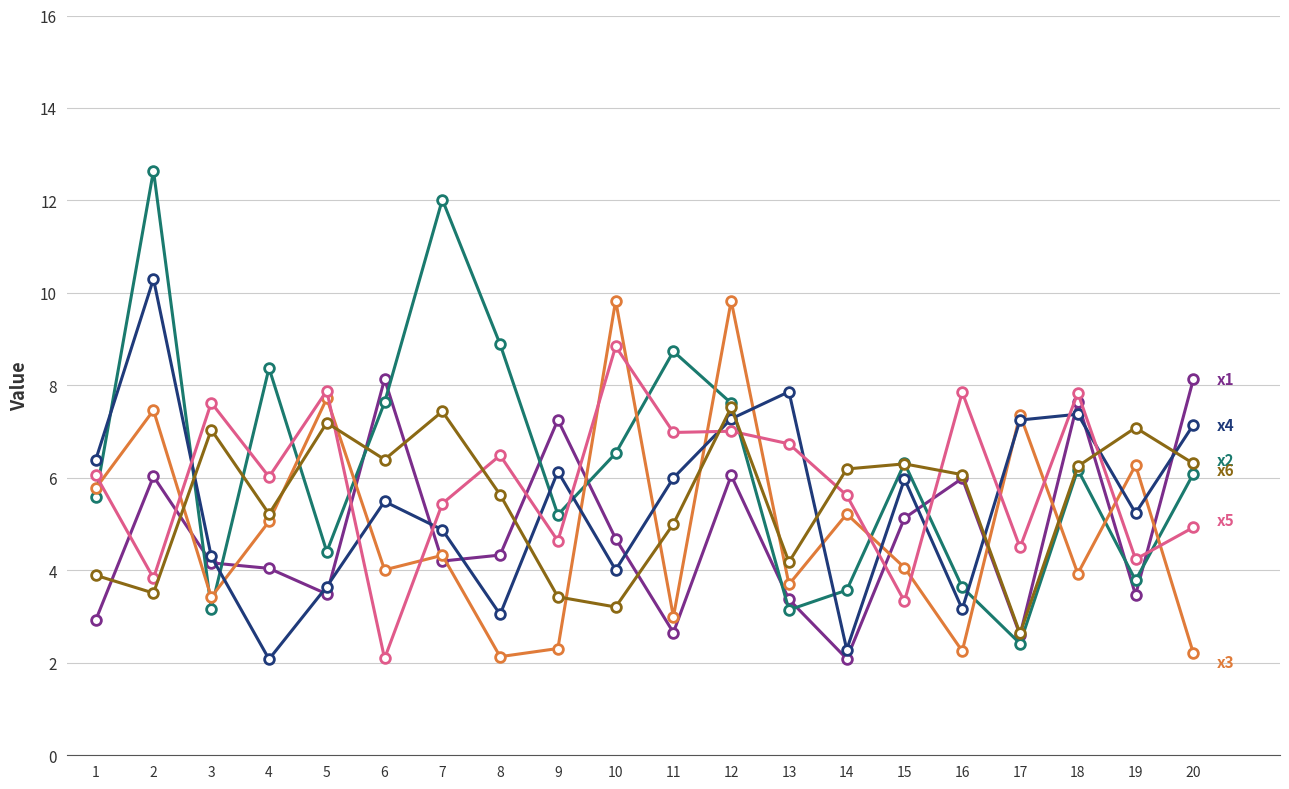

How many lines are shown in the chart?

6